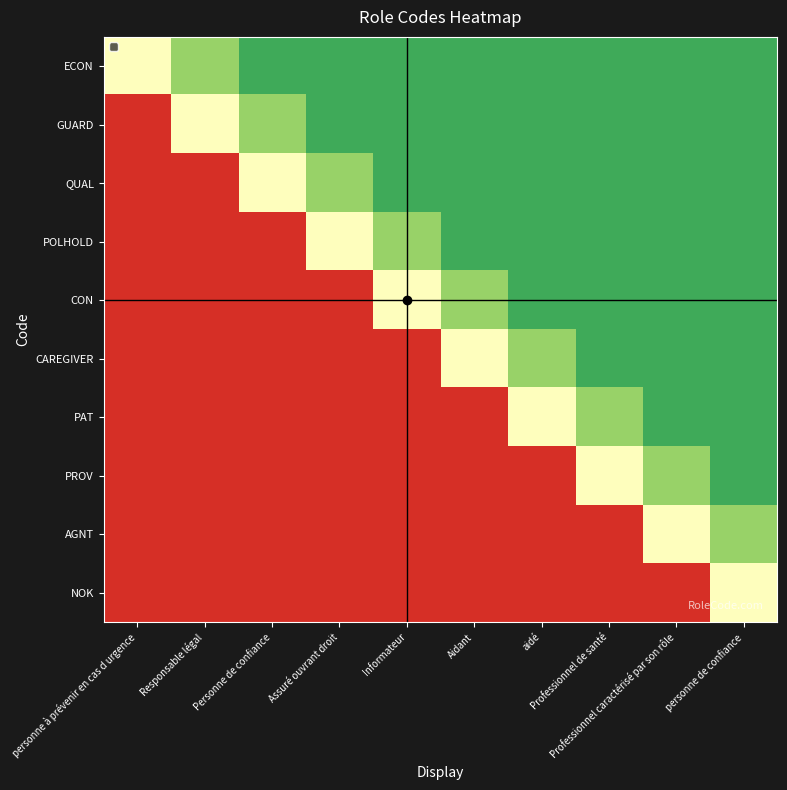

Reading left to right, extract all data points from this chart.

ECON: personne à prévenir en cas d urgence=0.5	Responsable légal=0.7	Personne de confiance=0.8	Assuré ouvrant droit=0.8	Informateur=0.8	Aidant=0.8	aidé=0.8	Professionnel de santé=0.8	Professionnel caractérisé par son rôle=0.8	personne de confiance=0.8
GUARD: personne à prévenir en cas d urgence=0.1	Responsable légal=0.5	Personne de confiance=0.7	Assuré ouvrant droit=0.8	Informateur=0.8	Aidant=0.8	aidé=0.8	Professionnel de santé=0.8	Professionnel caractérisé par son rôle=0.8	personne de confiance=0.8
QUAL: personne à prévenir en cas d urgence=0.1	Responsable légal=0.1	Personne de confiance=0.5	Assuré ouvrant droit=0.7	Informateur=0.8	Aidant=0.8	aidé=0.8	Professionnel de santé=0.8	Professionnel caractérisé par son rôle=0.8	personne de confiance=0.8
POLHOLD: personne à prévenir en cas d urgence=0.1	Responsable légal=0.1	Personne de confiance=0.1	Assuré ouvrant droit=0.5	Informateur=0.7	Aidant=0.8	aidé=0.8	Professionnel de santé=0.8	Professionnel caractérisé par son rôle=0.8	personne de confiance=0.8
CON: personne à prévenir en cas d urgence=0.1	Responsable légal=0.1	Personne de confiance=0.1	Assuré ouvrant droit=0.1	Informateur=0.5	Aidant=0.7	aidé=0.8	Professionnel de santé=0.8	Professionnel caractérisé par son rôle=0.8	personne de confiance=0.8
CAREGIVER: personne à prévenir en cas d urgence=0.1	Responsable légal=0.1	Personne de confiance=0.1	Assuré ouvrant droit=0.1	Informateur=0.1	Aidant=0.5	aidé=0.7	Professionnel de santé=0.8	Professionnel caractérisé par son rôle=0.8	personne de confiance=0.8
PAT: personne à prévenir en cas d urgence=0.1	Responsable légal=0.1	Personne de confiance=0.1	Assuré ouvrant droit=0.1	Informateur=0.1	Aidant=0.1	aidé=0.5	Professionnel de santé=0.7	Professionnel caractérisé par son rôle=0.8	personne de confiance=0.8
PROV: personne à prévenir en cas d urgence=0.1	Responsable légal=0.1	Personne de confiance=0.1	Assuré ouvrant droit=0.1	Informateur=0.1	Aidant=0.1	aidé=0.1	Professionnel de santé=0.5	Professionnel caractérisé par son rôle=0.7	personne de confiance=0.8
AGNT: personne à prévenir en cas d urgence=0.1	Responsable légal=0.1	Personne de confiance=0.1	Assuré ouvrant droit=0.1	Informateur=0.1	Aidant=0.1	aidé=0.1	Professionnel de santé=0.1	Professionnel caractérisé par son rôle=0.5	personne de confiance=0.7
NOK: personne à prévenir en cas d urgence=0.1	Responsable légal=0.1	Personne de confiance=0.1	Assuré ouvrant droit=0.1	Informateur=0.1	Aidant=0.1	aidé=0.1	Professionnel de santé=0.1	Professionnel caractérisé par son rôle=0.1	personne de confiance=0.5